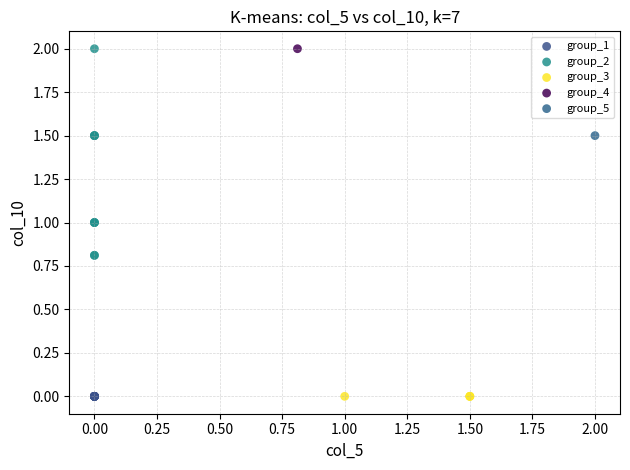

What are all the series names shown in the legend?

group_1, group_2, group_3, group_4, group_5